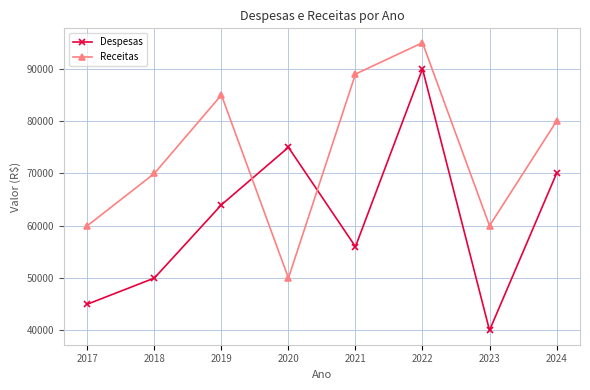

Reading left to right, transcribe all the data shown in this chart.

Despesas: 2017=45000	2018=50000	2019=64000	2020=75000	2021=56000	2022=90000	2023=40000	2024=70000
Receitas: 2017=60000	2018=70000	2019=85000	2020=50000	2021=89000	2022=95000	2023=60000	2024=80000